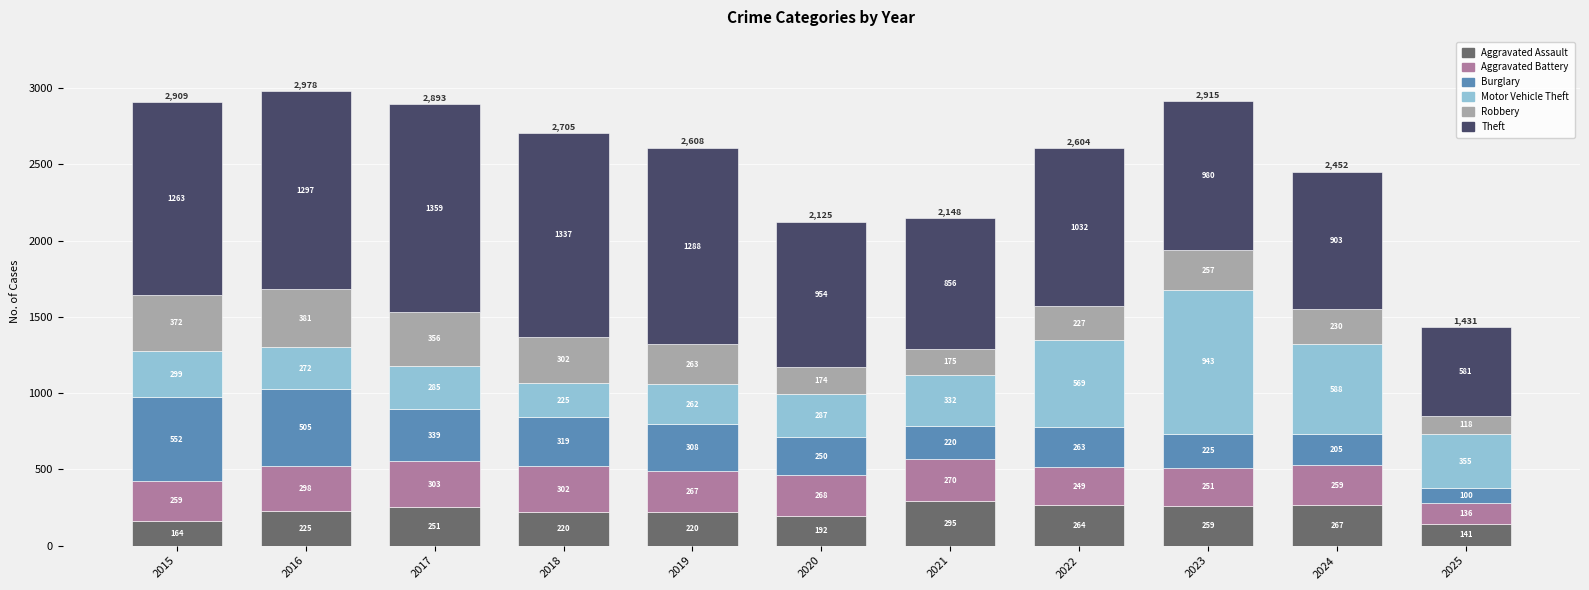

What is the total value across all series at 2020?

2125